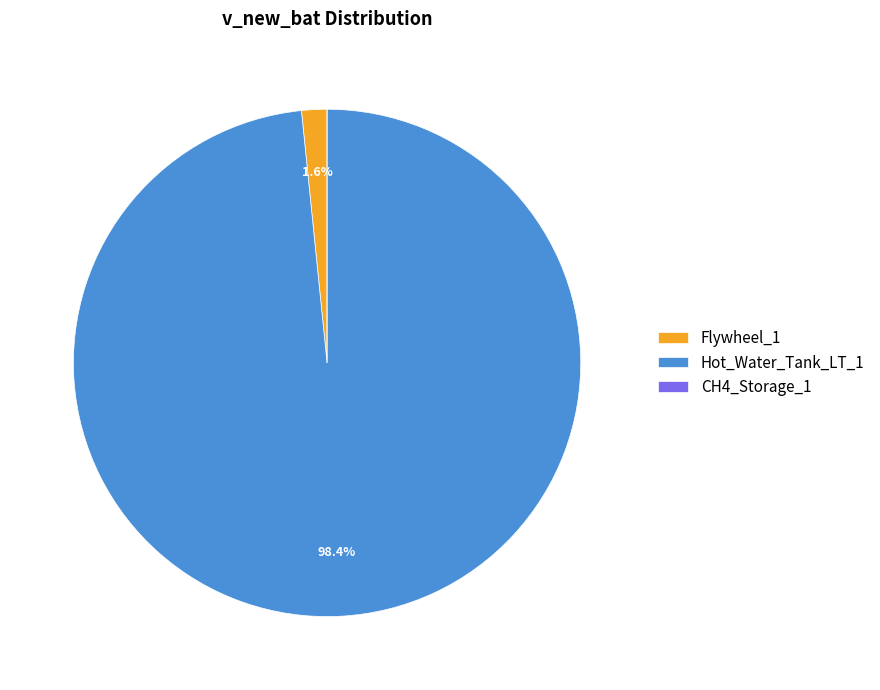

To the nearest percent, what is the average slice percentage?

33%